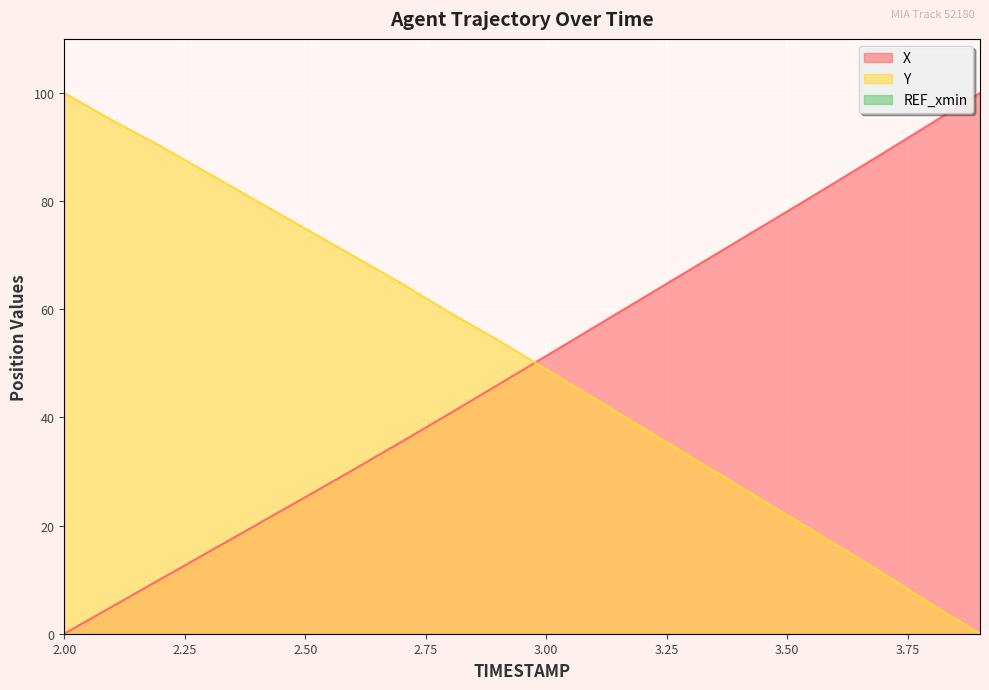

How many positive values does the Y series have?

19